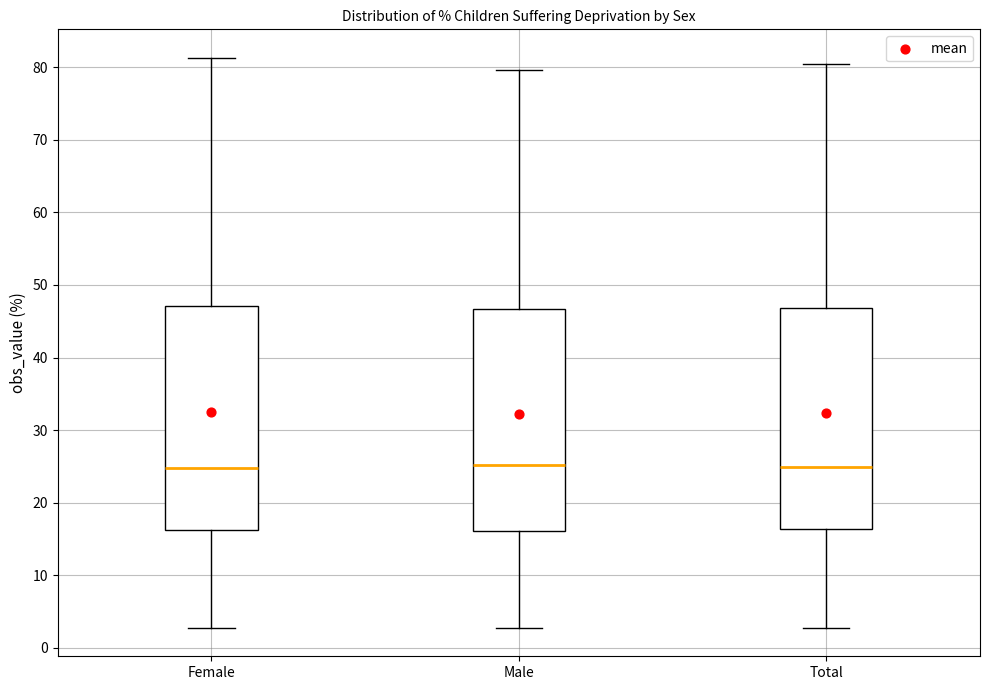

Where does the upper whisker of the box for Male end on the y-axis? The values are not printed on the chart, so give them approximately, as read against the axis.

80